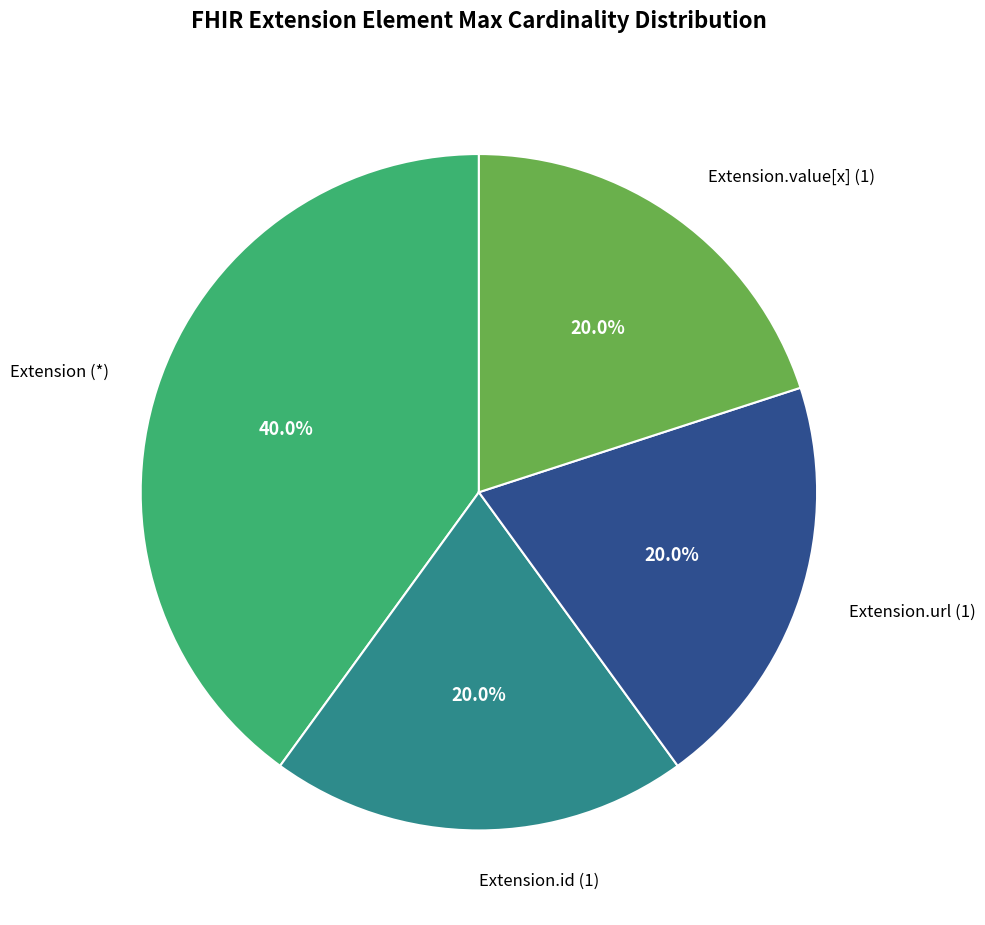

Which has a higher value, Extension (*) or Extension.id (1)?

Extension (*)